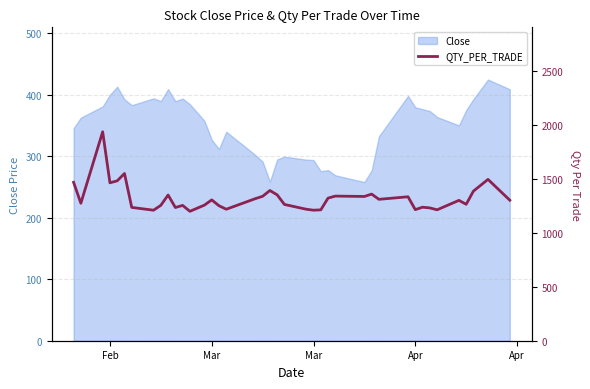

How many lines are shown in the chart?

1